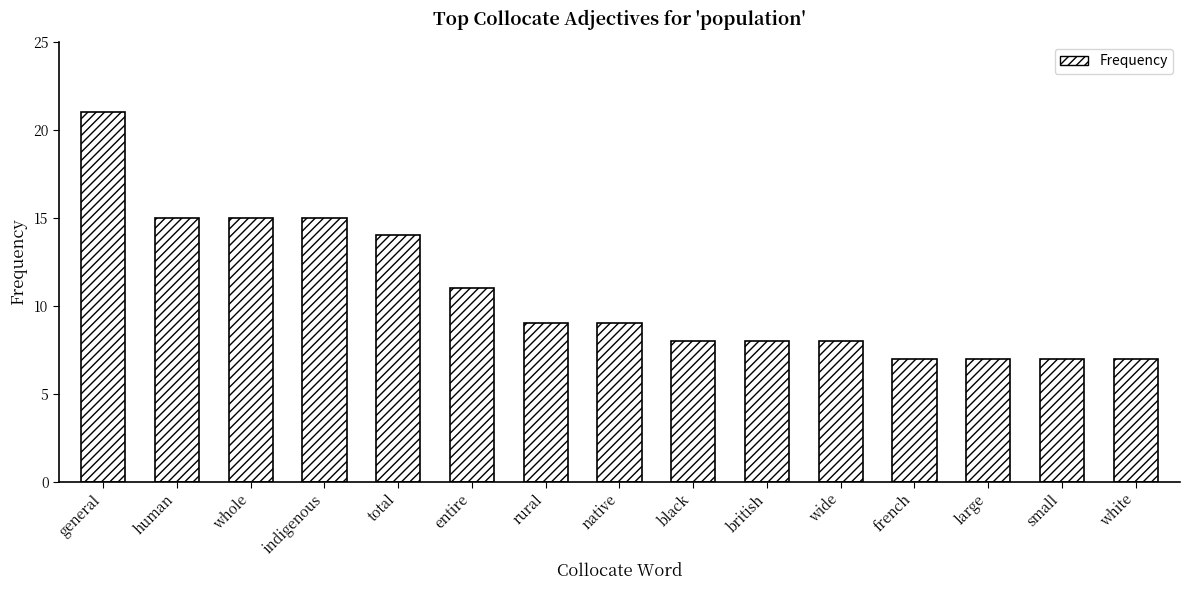

What value does the data have at small?

7